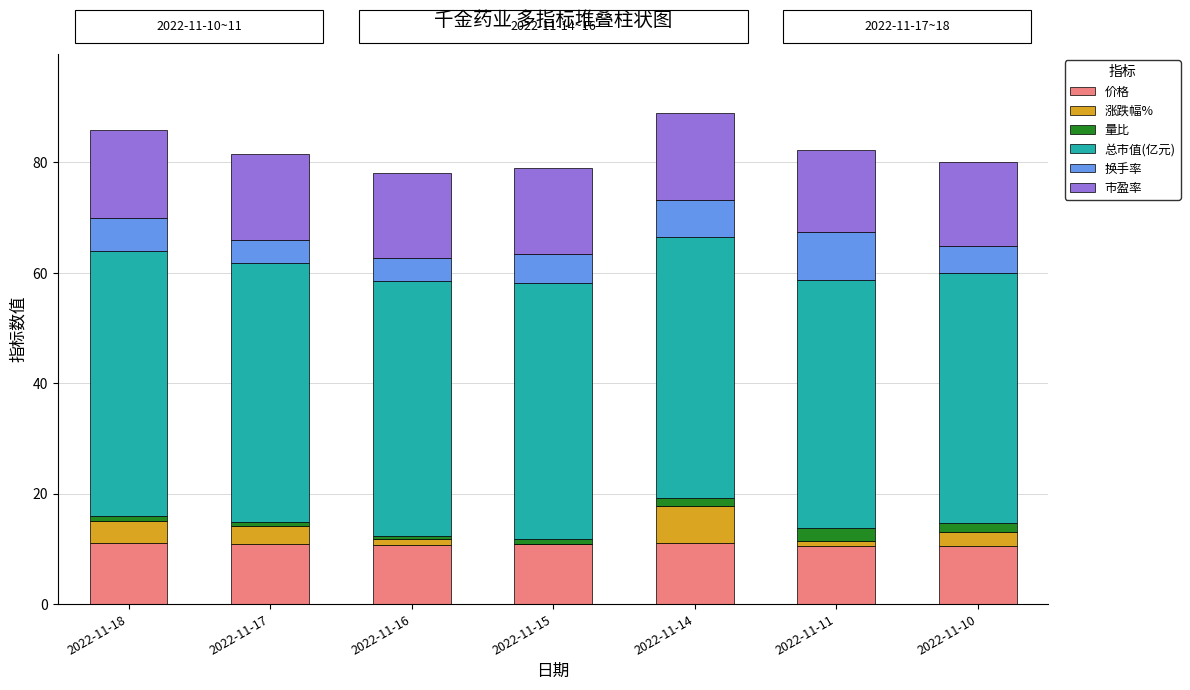

What is the maximum value for 价格?

11.2